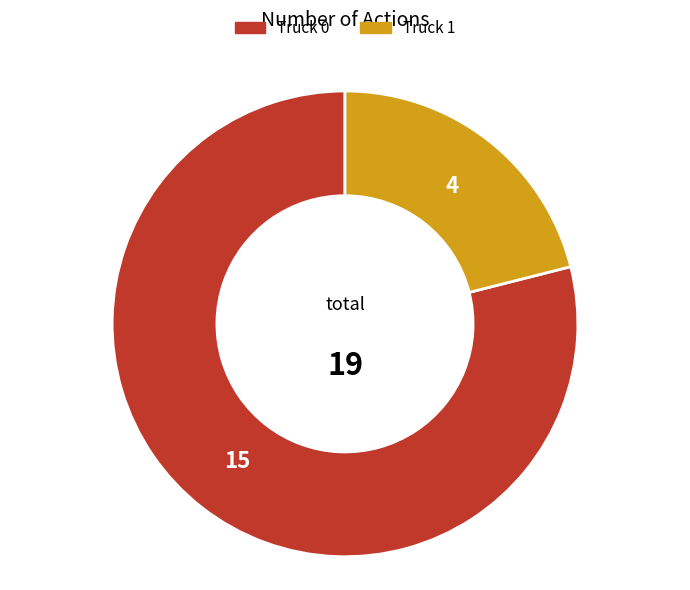

Count the number of slices in the pie.

2